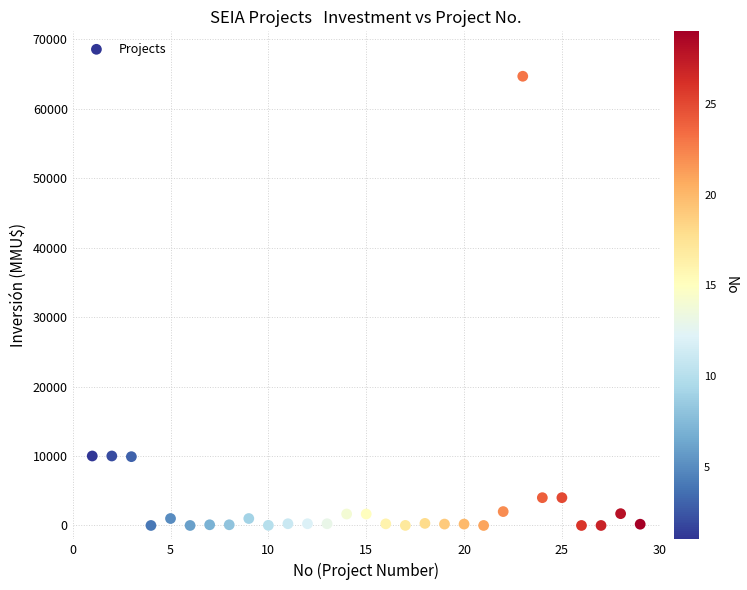

What is the range of Y values (max minus min)?

64655